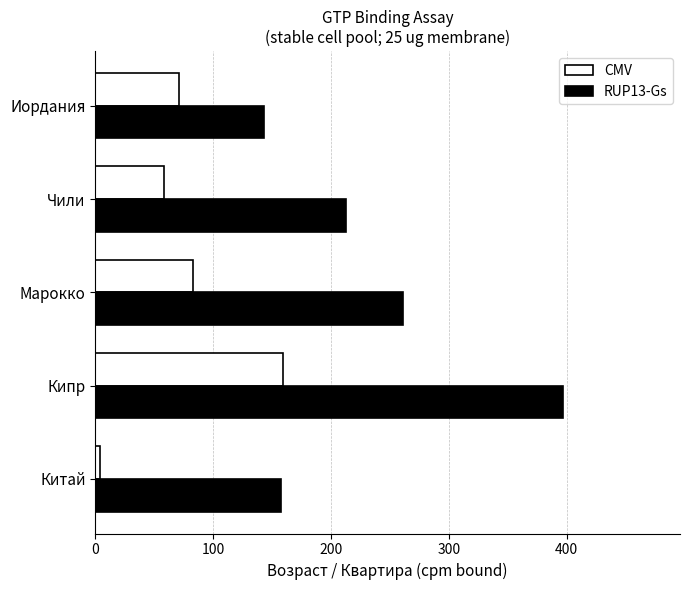

At which label is RUP13-Gs closest to 270?

Марокко